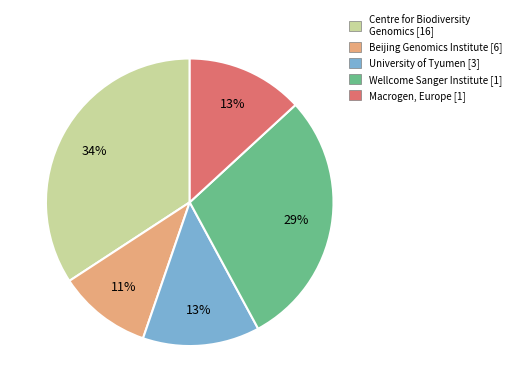

To the nearest percent, what is the average slice percentage?

20%